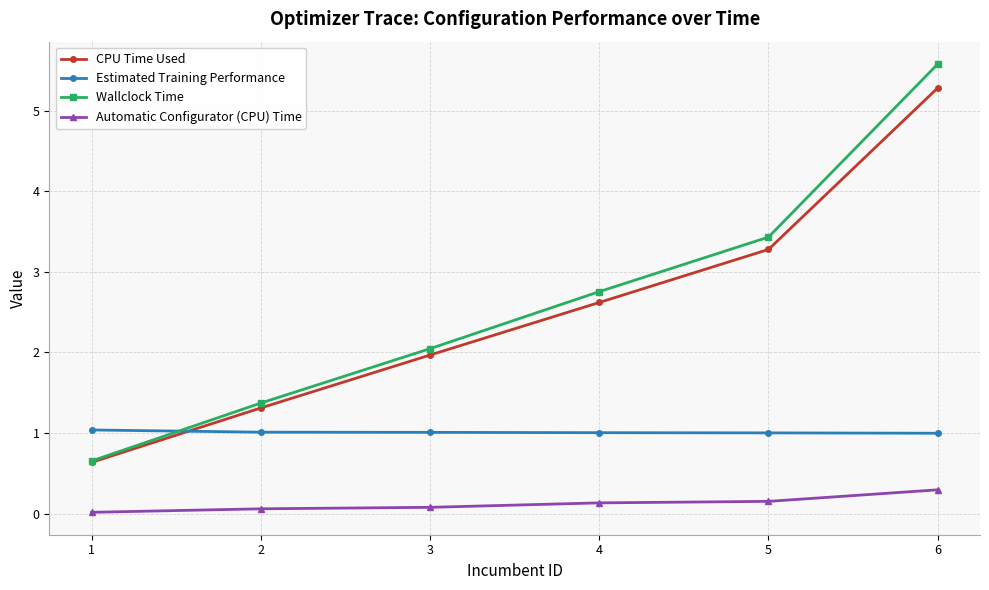

Which category has the lowest value in the Wallclock Time series?

1